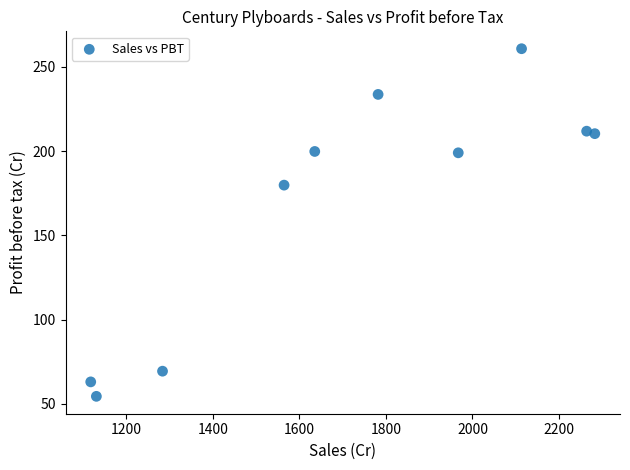

What Y value in the scatter plot is closest to 157?

179.8